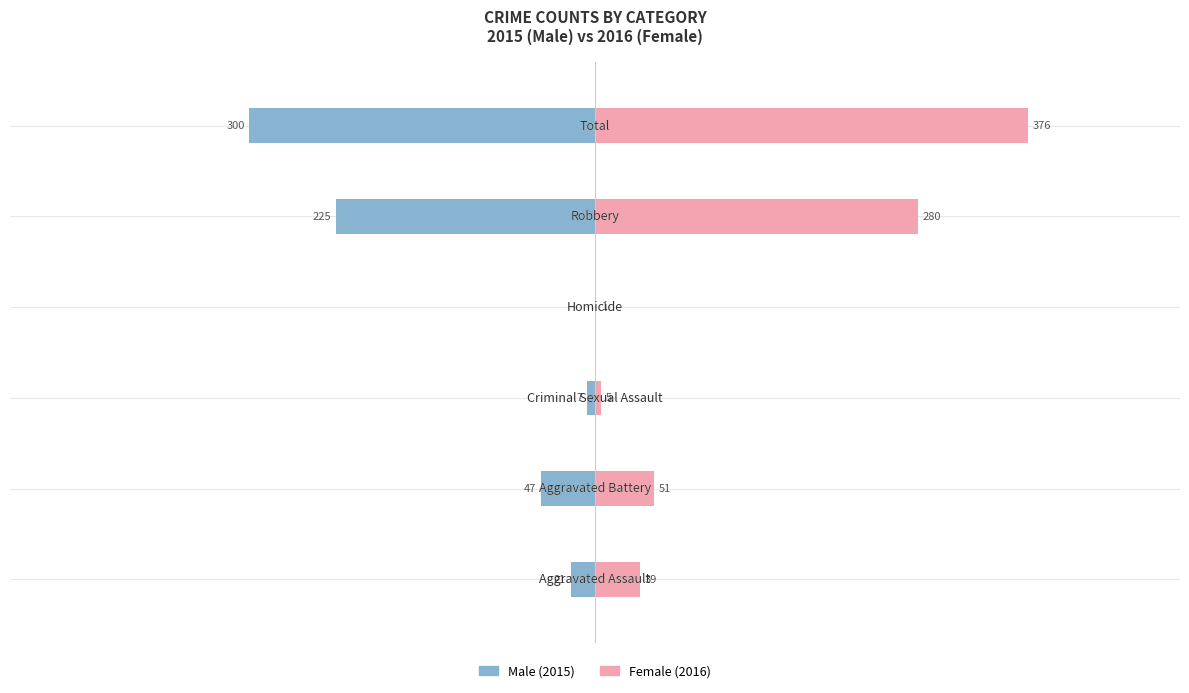

List the series in order of their overall mean, lowest first.

Male, Female